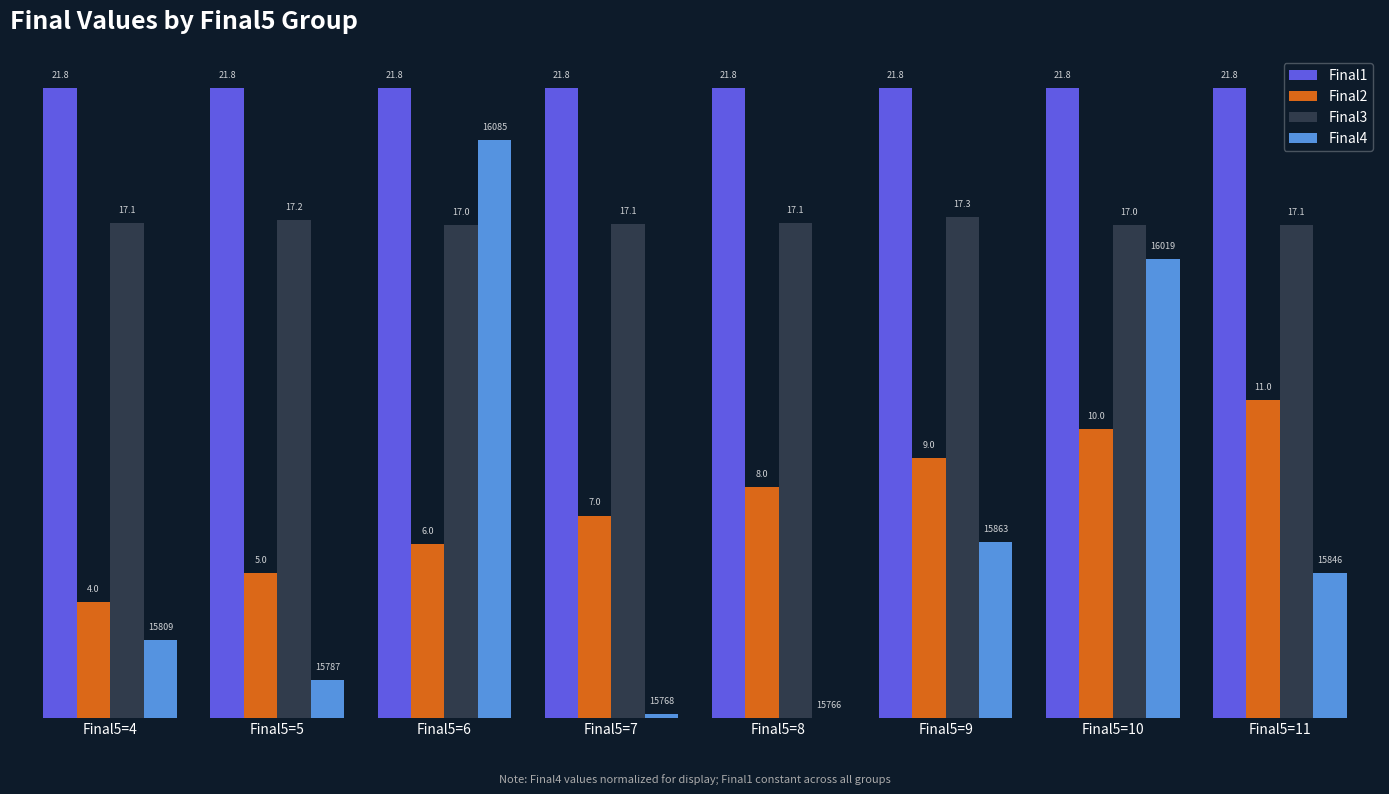

What is the sum of all Final4 values?

51.1